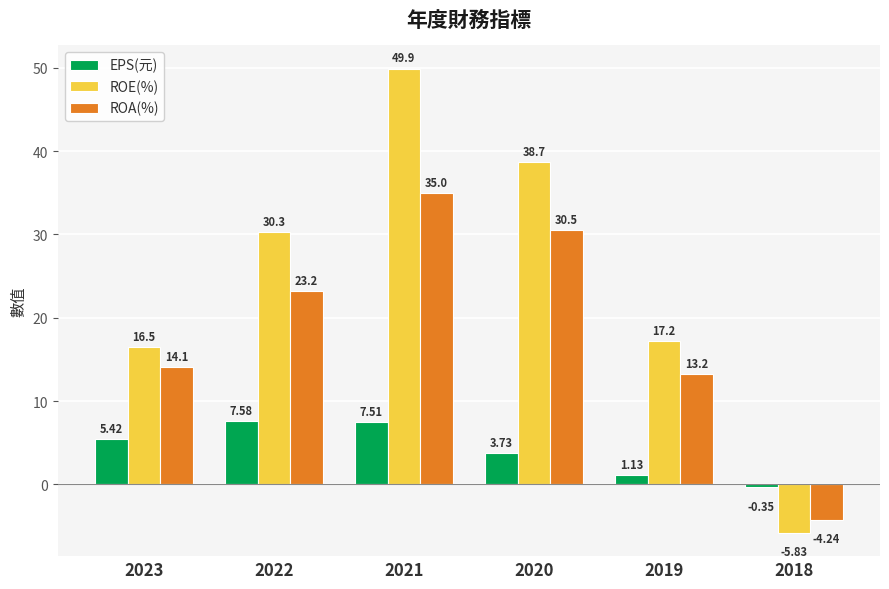

What is the difference between the maximum and minimum values in the ROA(%) series?

39.2